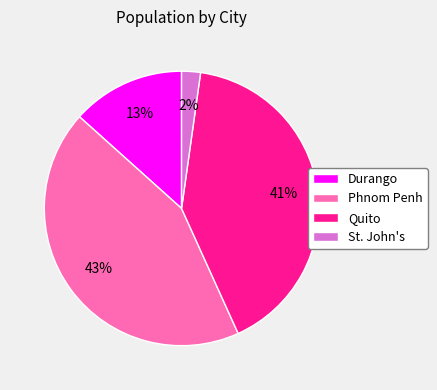

Does any single category account for the majority?

No